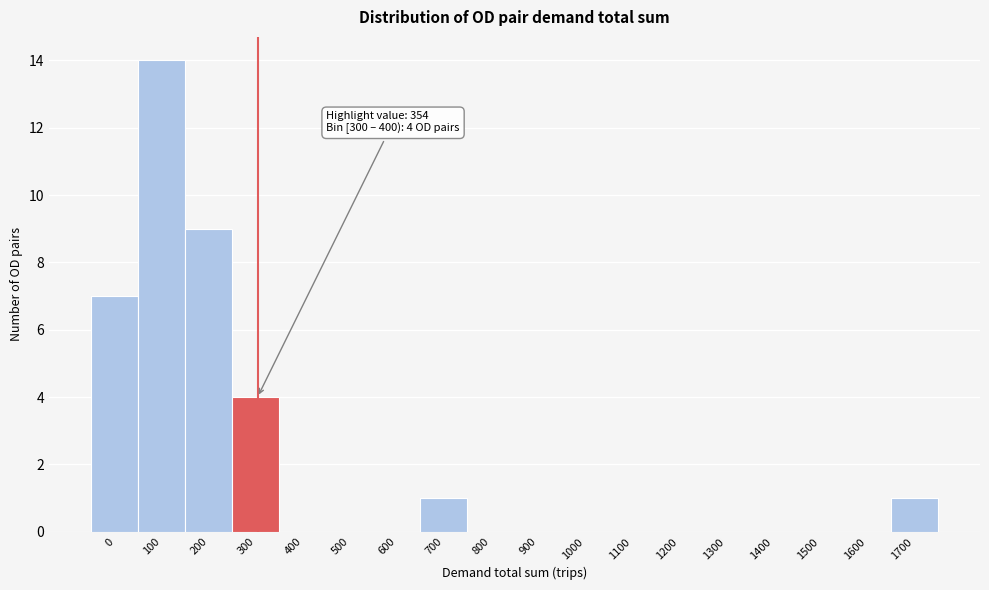

Reading left to right, what are all the values shown in this chart?

0=7	100=14	200=9	300=4	400=0	500=0	600=0	700=1	800=0	900=0	1000=0	1100=0	1200=0	1300=0	1400=0	1500=0	1600=0	1700=1